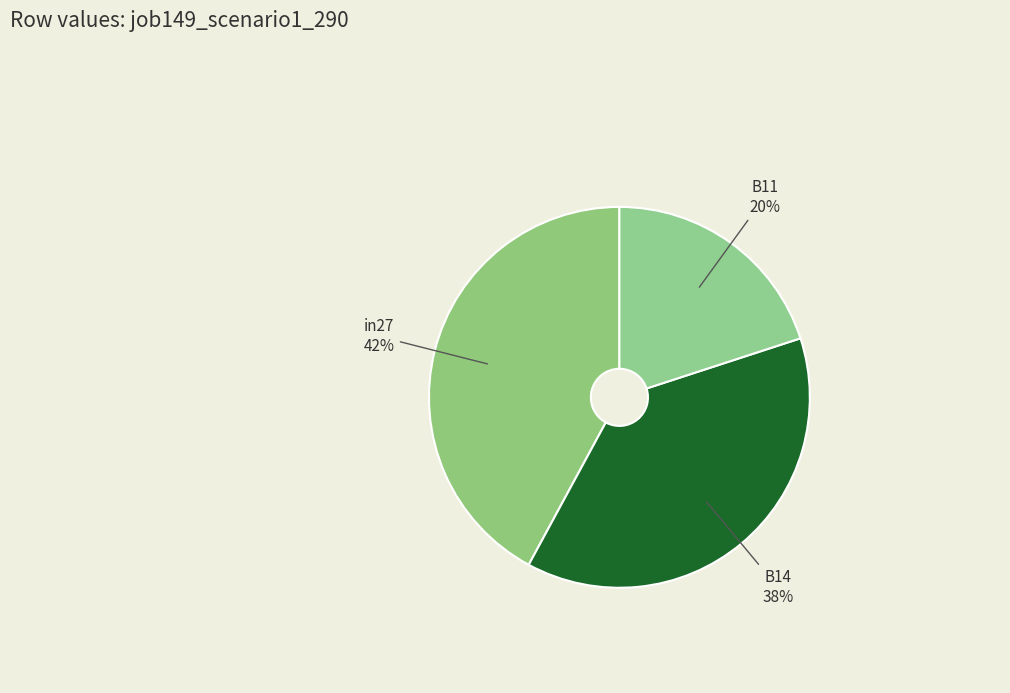

True or false: in27 accounts for 57% of the total.

False